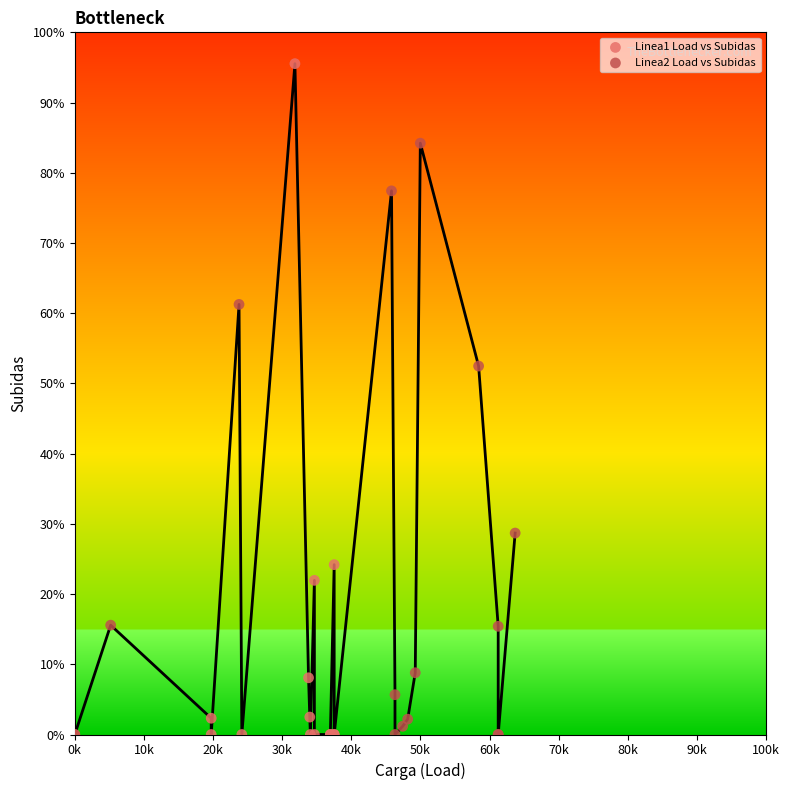

Which series has the widest spread of Y values?

Linea1 Load vs Subidas